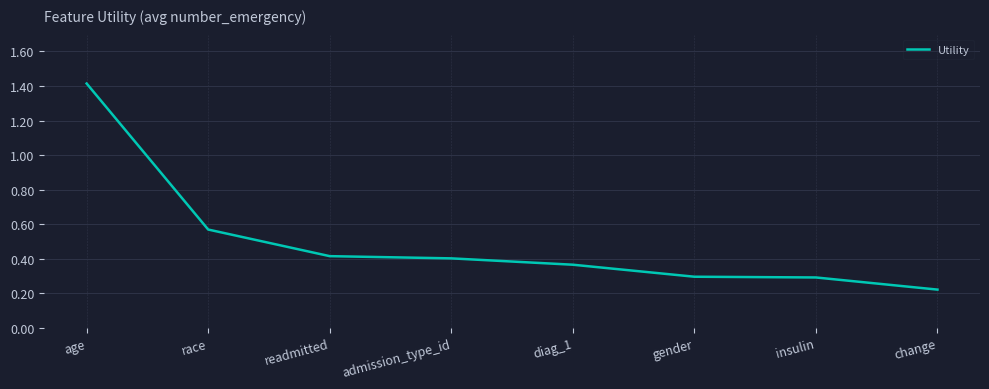

Count the number of categories in the chart.

8